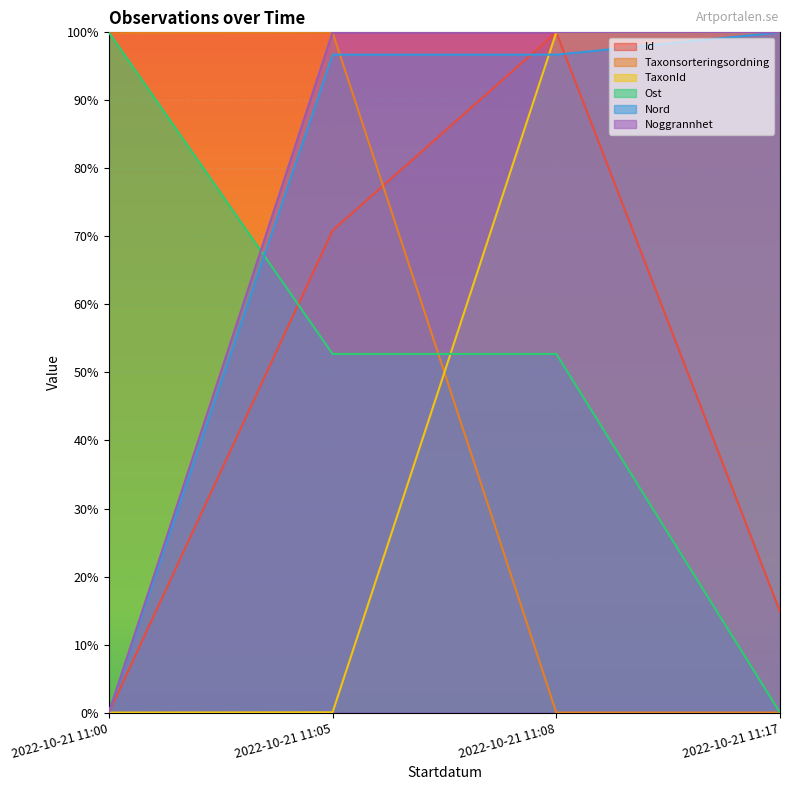

What are all the series names shown in the legend?

Id, Taxonsorteringsordning, TaxonId, Ost, Nord, Noggrannhet